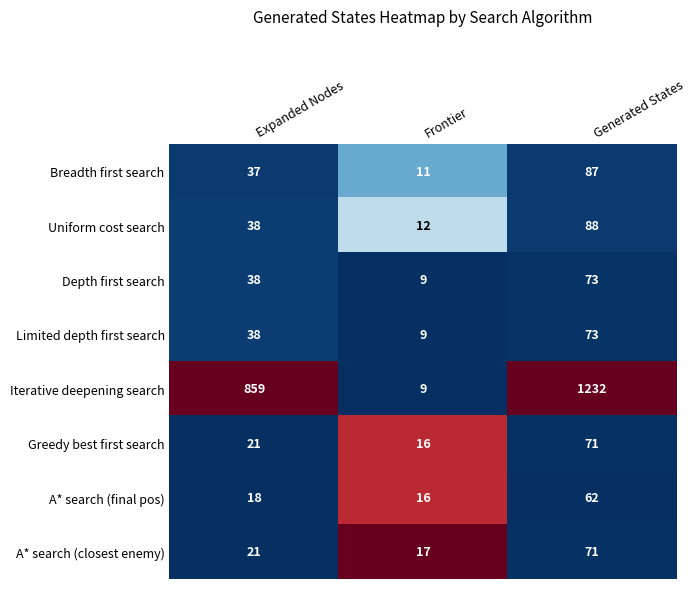

Count the Breadth first search values in the range 11 to 87.

3